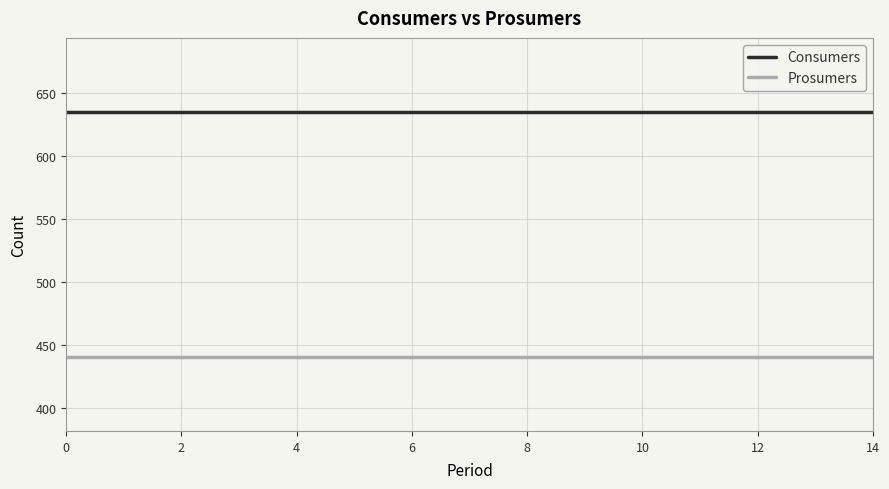

Which series has the largest total across all categories?

Consumers